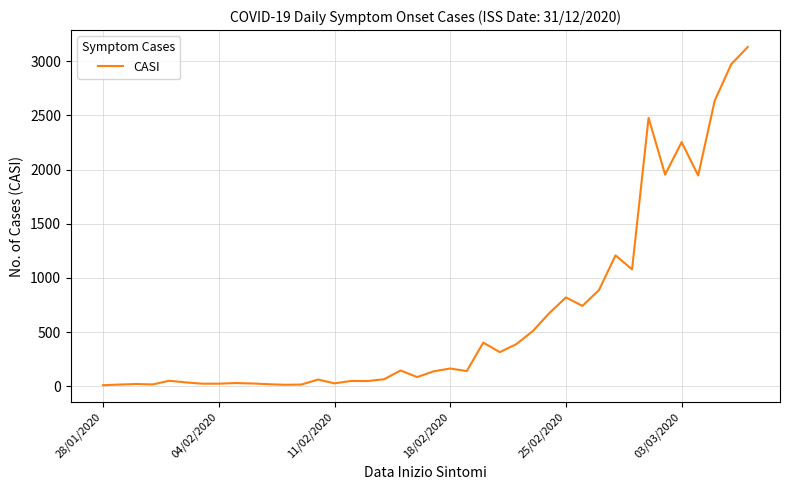

What is the greatest value displayed?

3131